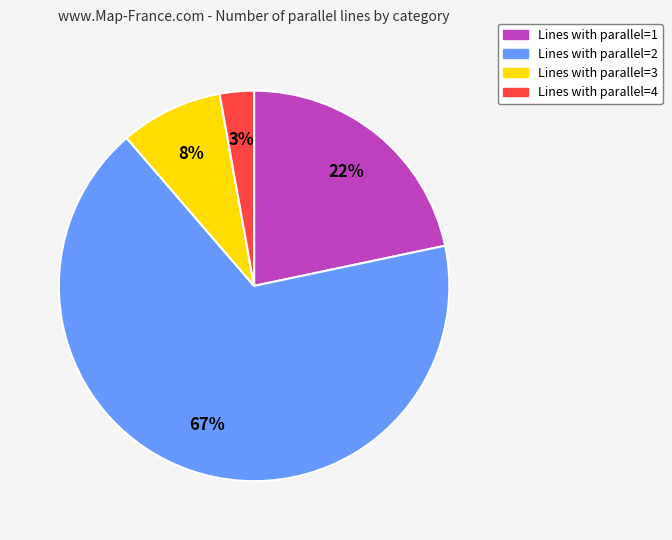

Is there any slice that represents more than half of the pie?

Yes